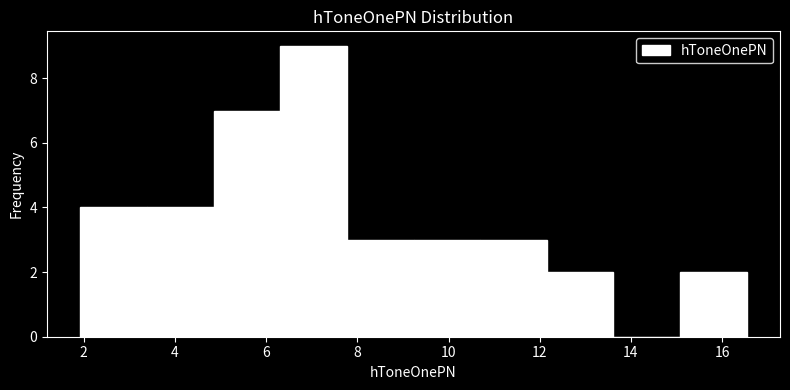

Reading left to right, transcribe this chart: for each bar, give the range it covers on the x-axis and its height. Neither the bar edges nor the heights are printed on the chart, so give them approximately, as read against the axes.

2.0 to 3.4: 4
3.4 to 4.8: 4
4.8 to 6.4: 7
6.4 to 7.8: 9
7.8 to 9.2: 3
9.2 to 10.6: 3
10.6 to 12.2: 3
12.2 to 13.6: 2
13.6 to 15.0: 0
15.0 to 16.6: 2